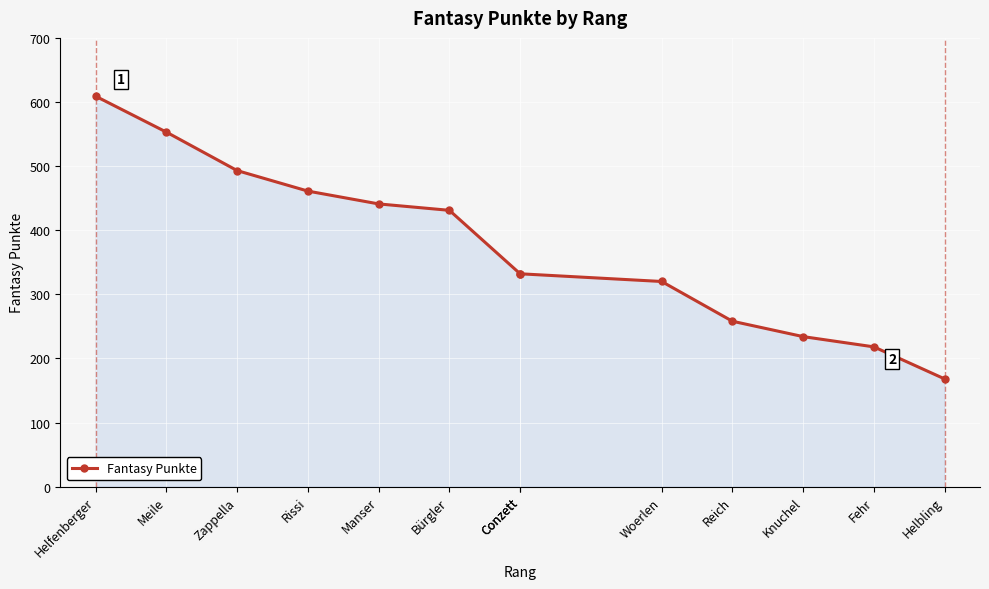

What is the difference between the second highest and second lowest values?

335